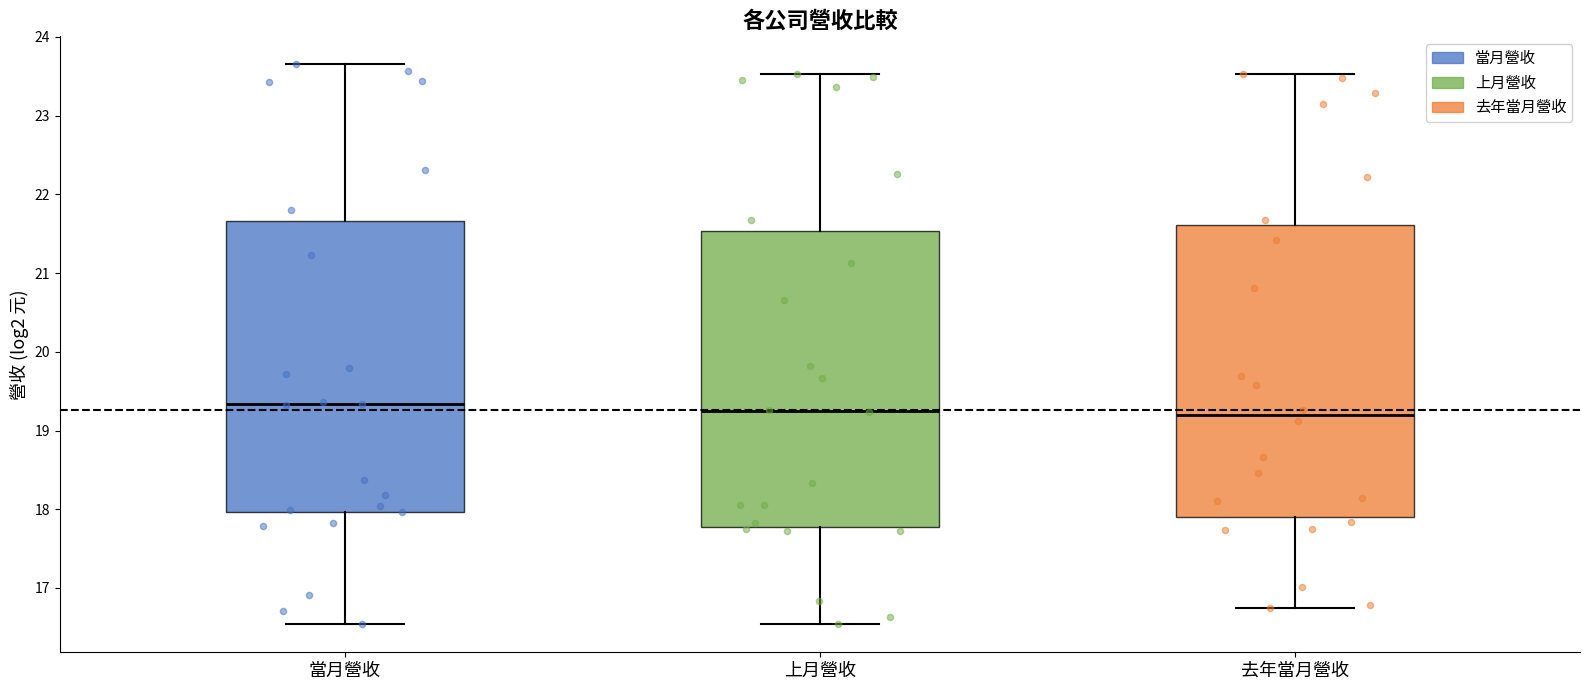

Where does the lower whisker of the box for 去年當月營收 end on the y-axis? The values are not printed on the chart, so give them approximately, as read against the axis.

16.7